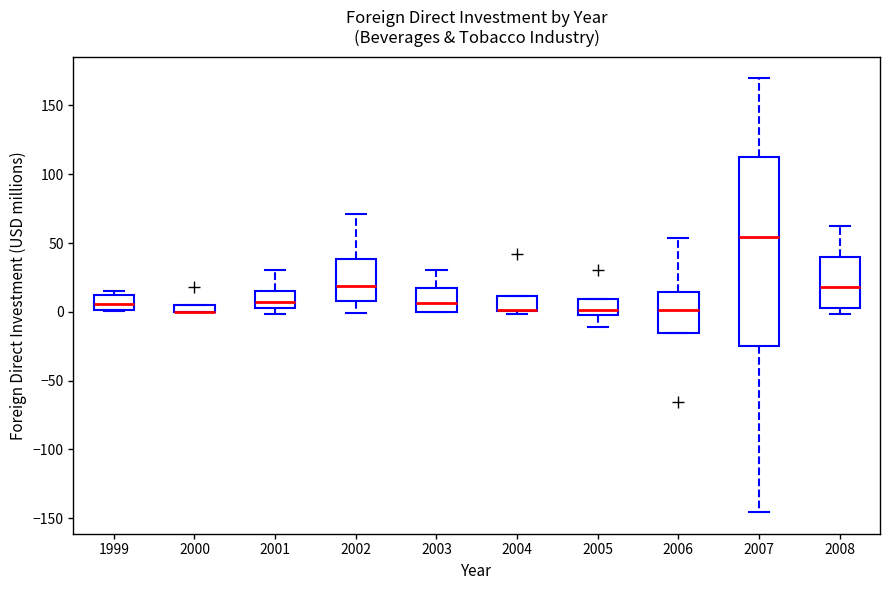

Comparing the boxes themselves (not the whiskers), which one is the tallest?

2007